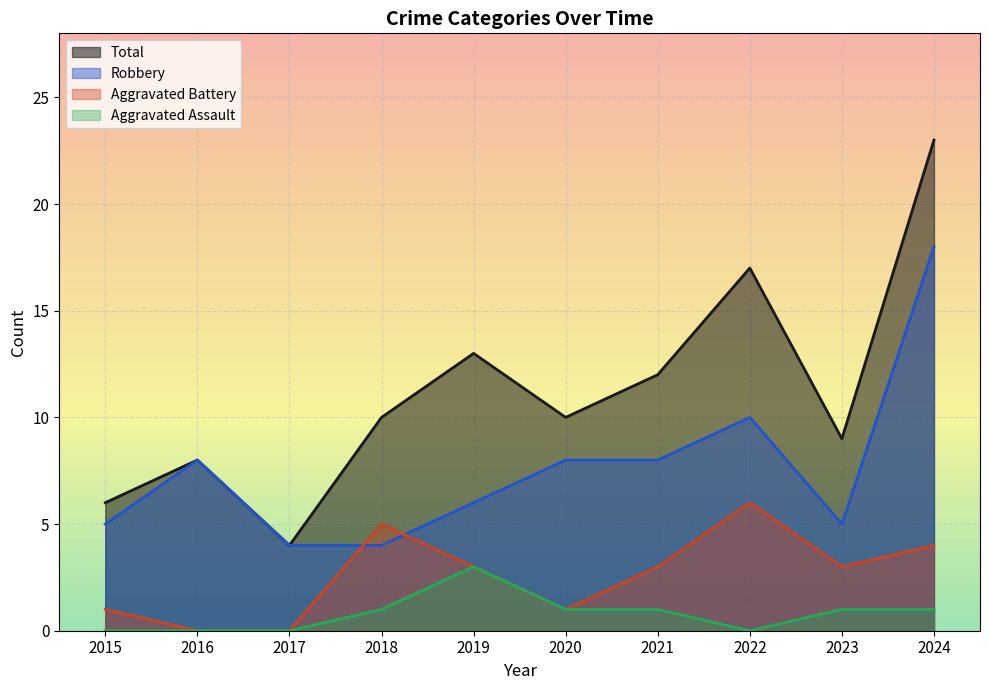

True or false: Robbery and Aggravated Assault cross at least once.

False